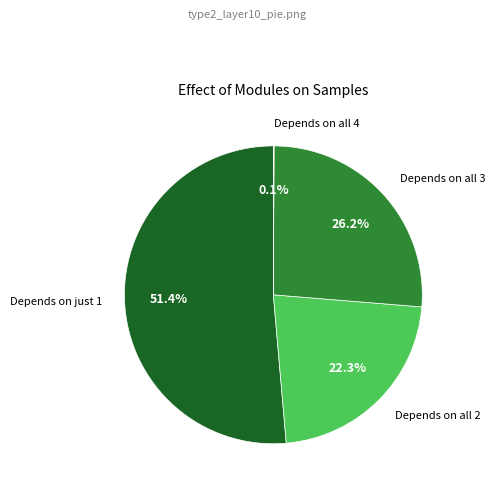

Which has a higher value, Depends on all 3 or Depends on all 2?

Depends on all 3